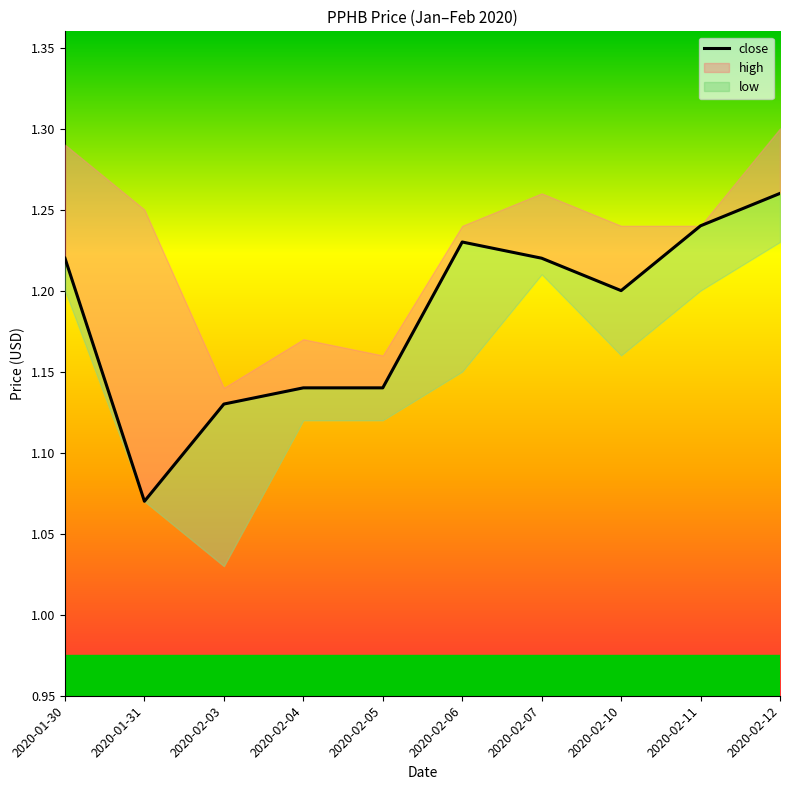

Rank the categories by value from highest to lowest.

2020-02-12, 2020-02-11, 2020-02-06, 2020-01-30, 2020-02-07, 2020-02-10, 2020-02-04, 2020-02-05, 2020-02-03, 2020-01-31